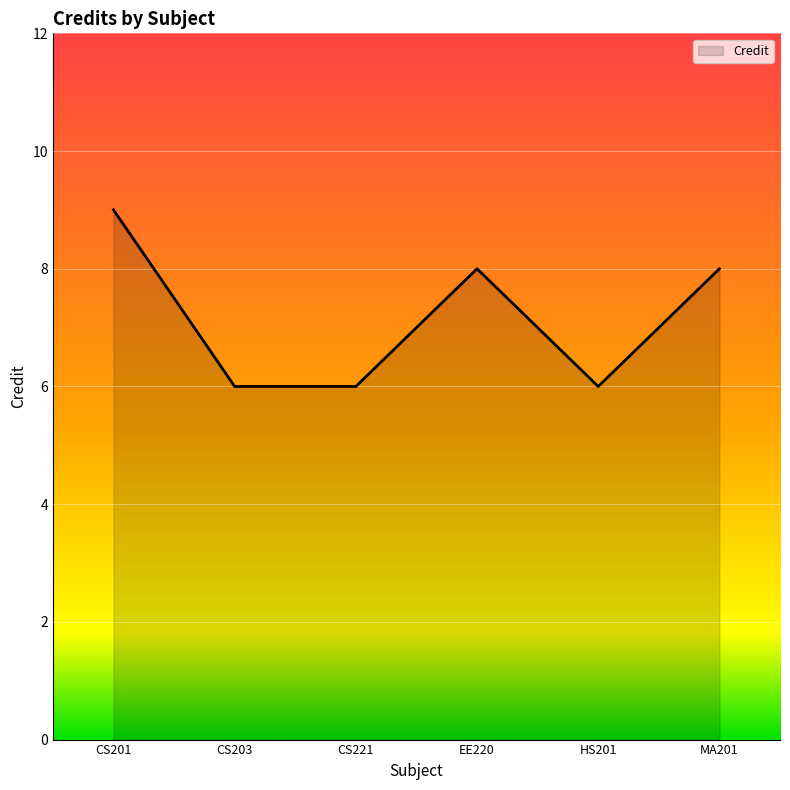

What is the change in value from CS201 to CS203?

-3